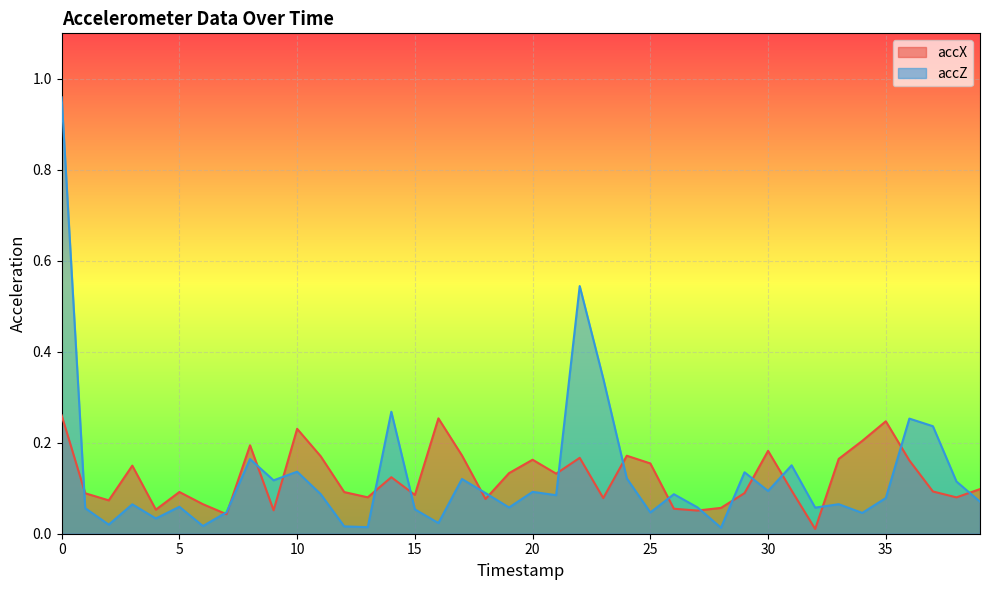

Which series ends up on top after the final intersection of accZ and accX?

accX